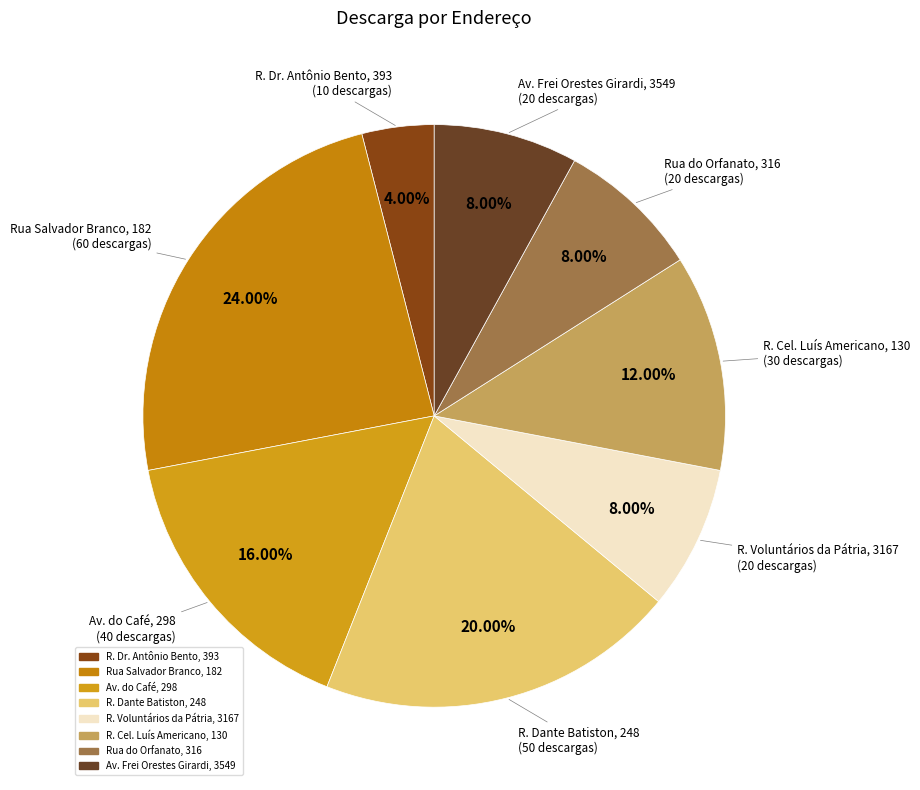

Is it true that Rua Salvador Branco, 182 is 24% of the pie?

True